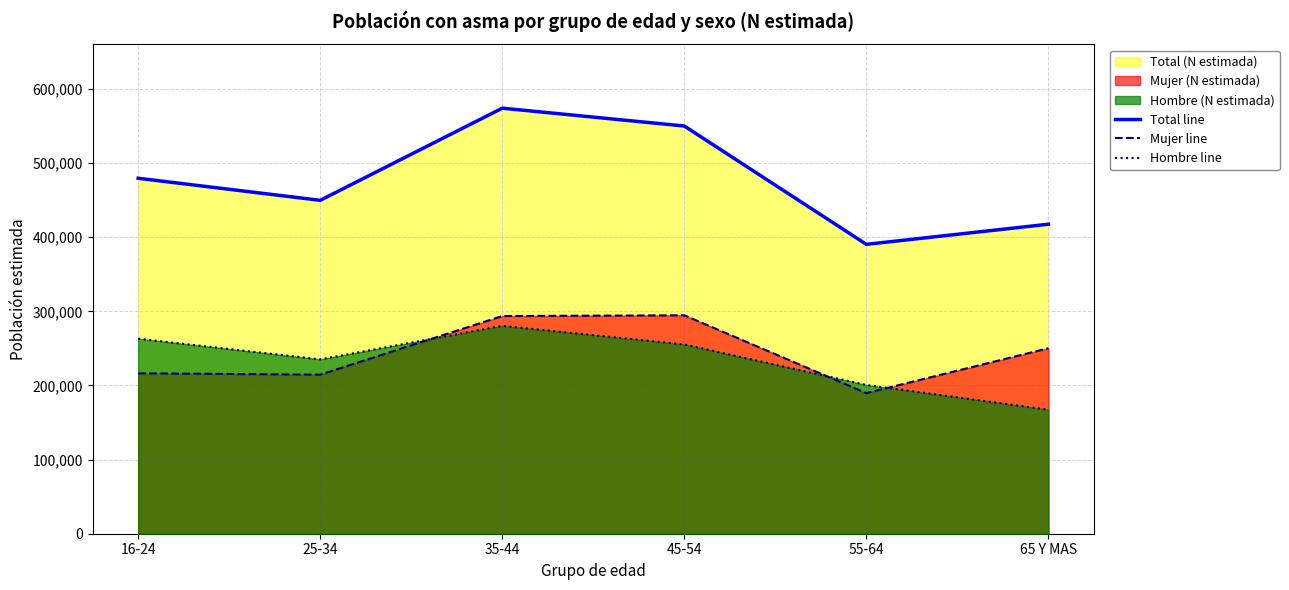

Which series ends up on top after the final intersection of Hombre line and Mujer line?

Mujer line